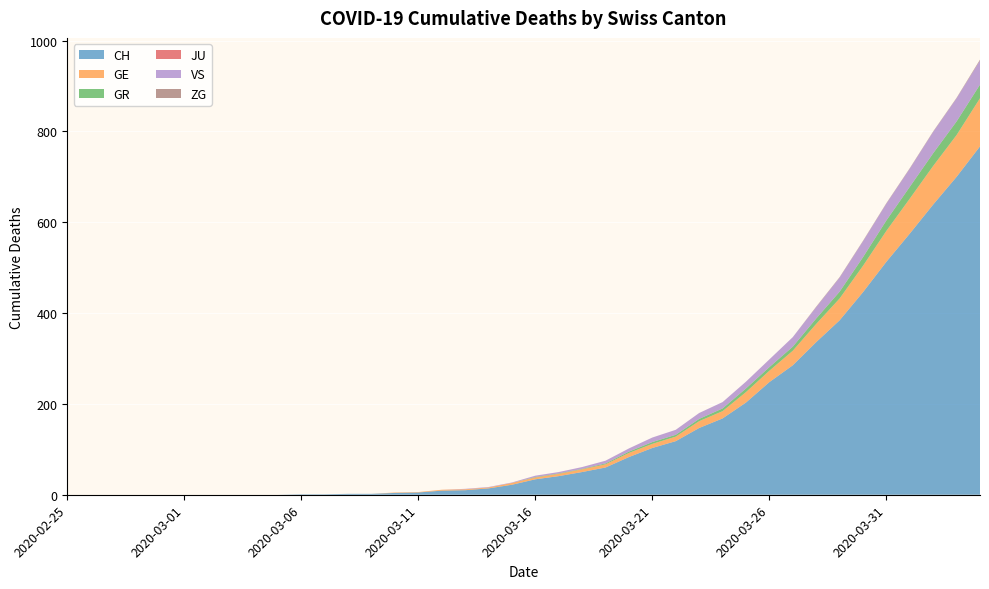

Reading left to right, list all the values displayed in this chart.

CH: 2020-02-25=0	2020-02-26=0	2020-02-27=0	2020-02-28=0	2020-02-29=0	2020-03-01=0	2020-03-02=0	2020-03-03=0	2020-03-04=0	2020-03-05=0	2020-03-06=1	2020-03-07=1	2020-03-08=2	2020-03-09=2	2020-03-10=4	2020-03-11=5	2020-03-12=9	2020-03-13=10	2020-03-14=14	2020-03-15=22	2020-03-16=34	2020-03-17=41	2020-03-18=50	2020-03-19=60	2020-03-20=83	2020-03-21=103	2020-03-22=118	2020-03-23=147	2020-03-24=168	2020-03-25=203	2020-03-26=248	2020-03-27=285	2020-03-28=336	2020-03-29=384	2020-03-30=446	2020-03-31=513	2020-04-01=575	2020-04-02=639	2020-04-03=700	2020-04-04=767
GE: 2020-02-25=0	2020-02-26=0	2020-02-27=0	2020-02-28=0	2020-02-29=0	2020-03-01=0	2020-03-02=0	2020-03-03=0	2020-03-04=0	2020-03-05=0	2020-03-06=0	2020-03-07=0	2020-03-08=0	2020-03-09=0	2020-03-10=1	2020-03-11=1	2020-03-12=2	2020-03-13=2	2020-03-14=2	2020-03-15=4	2020-03-16=4	2020-03-17=5	2020-03-18=6	2020-03-19=7	2020-03-20=9	2020-03-21=9	2020-03-22=10	2020-03-23=15	2020-03-24=16	2020-03-25=23	2020-03-26=25	2020-03-27=32	2020-03-28=40	2020-03-29=48	2020-03-30=58	2020-03-31=68	2020-04-01=77	2020-04-02=85	2020-04-03=92	2020-04-04=106
GR: 2020-02-25=0	2020-02-26=0	2020-02-27=0	2020-02-28=0	2020-02-29=0	2020-03-01=0	2020-03-02=0	2020-03-03=0	2020-03-04=0	2020-03-05=0	2020-03-06=0	2020-03-07=0	2020-03-08=0	2020-03-09=0	2020-03-10=0	2020-03-11=0	2020-03-12=0	2020-03-13=0	2020-03-14=0	2020-03-15=0	2020-03-16=1	2020-03-17=1	2020-03-18=1	2020-03-19=2	2020-03-20=3	2020-03-21=4	2020-03-22=4	2020-03-23=5	2020-03-24=6	2020-03-25=8	2020-03-26=8	2020-03-27=9	2020-03-28=12	2020-03-29=15	2020-03-30=19	2020-03-31=23	2020-04-01=26	2020-04-02=28	2020-04-03=30	2020-04-04=30
JU: 2020-02-25=0	2020-02-26=0	2020-02-27=0	2020-02-28=0	2020-02-29=0	2020-03-01=0	2020-03-02=0	2020-03-03=0	2020-03-04=0	2020-03-05=0	2020-03-06=0	2020-03-07=0	2020-03-08=0	2020-03-09=0	2020-03-10=0	2020-03-11=0	2020-03-12=0	2020-03-13=0	2020-03-14=0	2020-03-15=0	2020-03-16=0	2020-03-17=0	2020-03-18=0	2020-03-19=0	2020-03-20=0	2020-03-21=0	2020-03-22=0	2020-03-23=0	2020-03-24=0	2020-03-25=0	2020-03-26=0	2020-03-27=0	2020-03-28=0	2020-03-29=0	2020-03-30=0	2020-03-31=0	2020-04-01=0	2020-04-02=0	2020-04-03=0	2020-04-04=0
VS: 2020-02-25=0	2020-02-26=0	2020-02-27=0	2020-02-28=0	2020-02-29=0	2020-03-01=0	2020-03-02=0	2020-03-03=0	2020-03-04=0	2020-03-05=0	2020-03-06=0	2020-03-07=0	2020-03-08=0	2020-03-09=0	2020-03-10=0	2020-03-11=0	2020-03-12=0	2020-03-13=1	2020-03-14=1	2020-03-15=1	2020-03-16=3	2020-03-17=3	2020-03-18=4	2020-03-19=6	2020-03-20=7	2020-03-21=10	2020-03-22=11	2020-03-23=13	2020-03-24=14	2020-03-25=15	2020-03-26=17	2020-03-27=21	2020-03-28=25	2020-03-29=31	2020-03-30=35	2020-03-31=37	2020-04-01=40	2020-04-02=47	2020-04-03=51	2020-04-04=53
ZG: 2020-02-25=0	2020-02-26=0	2020-02-27=0	2020-02-28=0	2020-02-29=0	2020-03-01=0	2020-03-02=0	2020-03-03=0	2020-03-04=0	2020-03-05=0	2020-03-06=0	2020-03-07=0	2020-03-08=0	2020-03-09=0	2020-03-10=0	2020-03-11=0	2020-03-12=0	2020-03-13=0	2020-03-14=0	2020-03-15=0	2020-03-16=0	2020-03-17=0	2020-03-18=0	2020-03-19=0	2020-03-20=0	2020-03-21=0	2020-03-22=0	2020-03-23=0	2020-03-24=0	2020-03-25=0	2020-03-26=0	2020-03-27=0	2020-03-28=1	2020-03-29=1	2020-03-30=1	2020-03-31=1	2020-04-01=1	2020-04-02=1	2020-04-03=1	2020-04-04=2